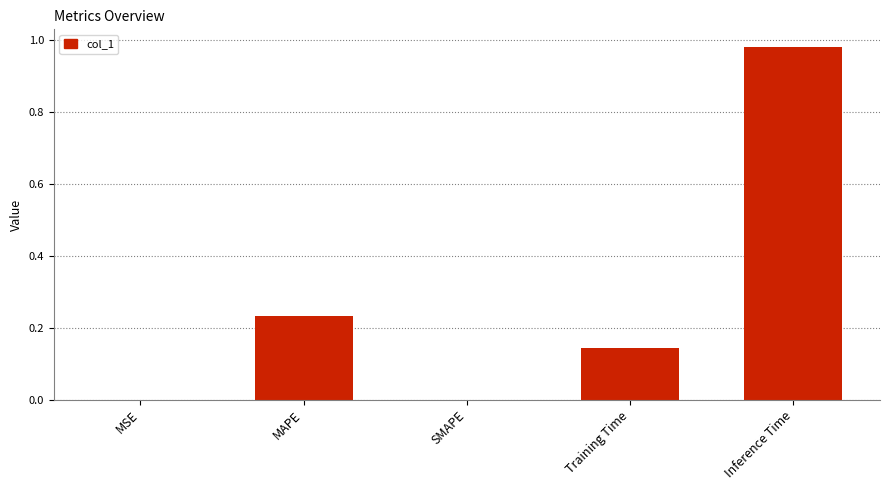

Is it true that the value at MSE is 0.0?

True